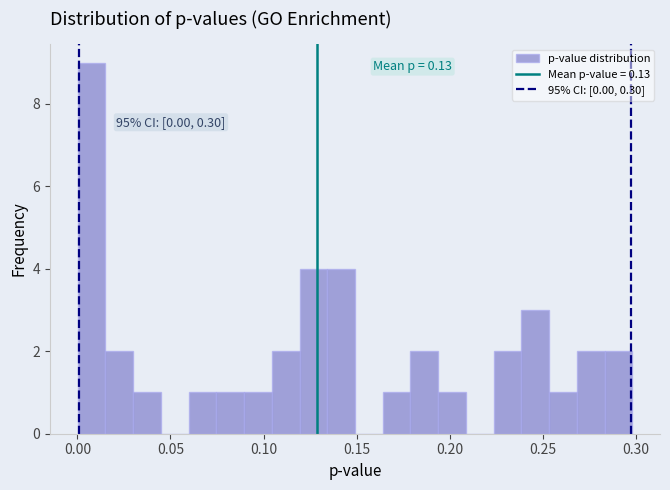

Around what value on the x-axis is the tallest bar? Give the approximate position of its centre, as read against the axis.

0.010